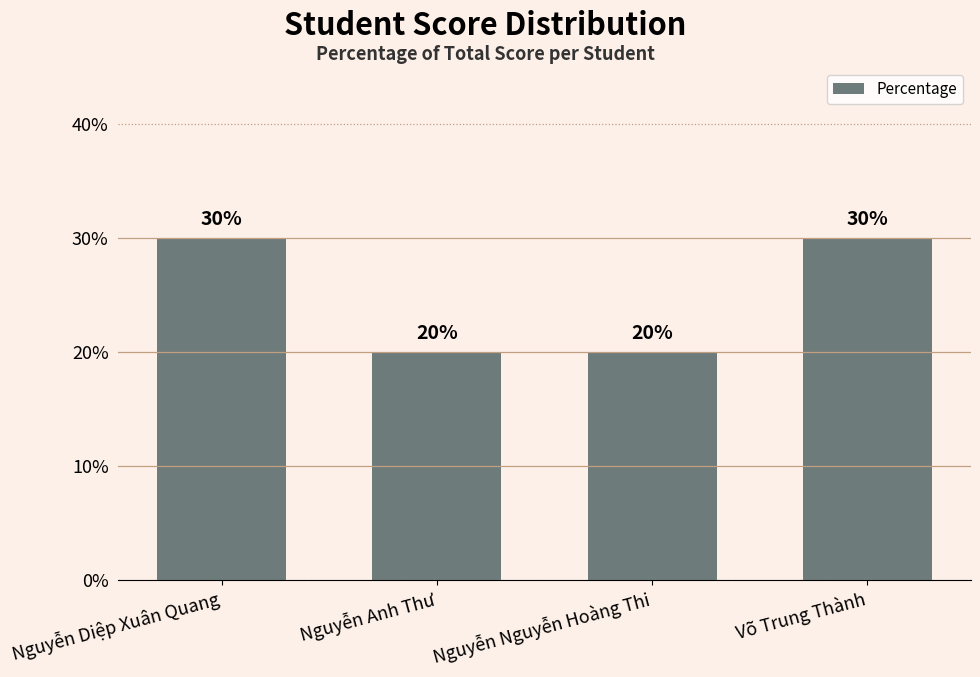

Does the chart contain any negative values?

No